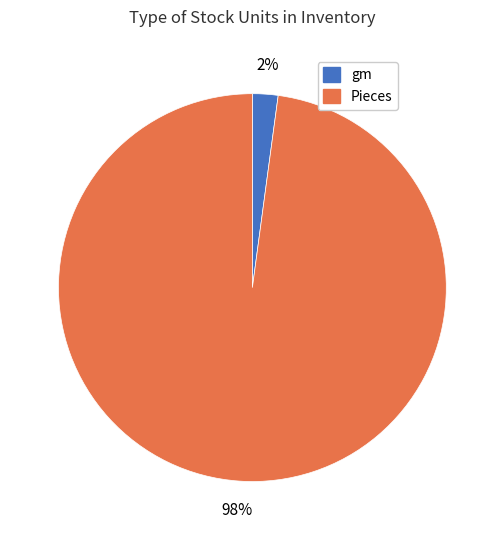

Is there a majority slice in this chart?

Yes